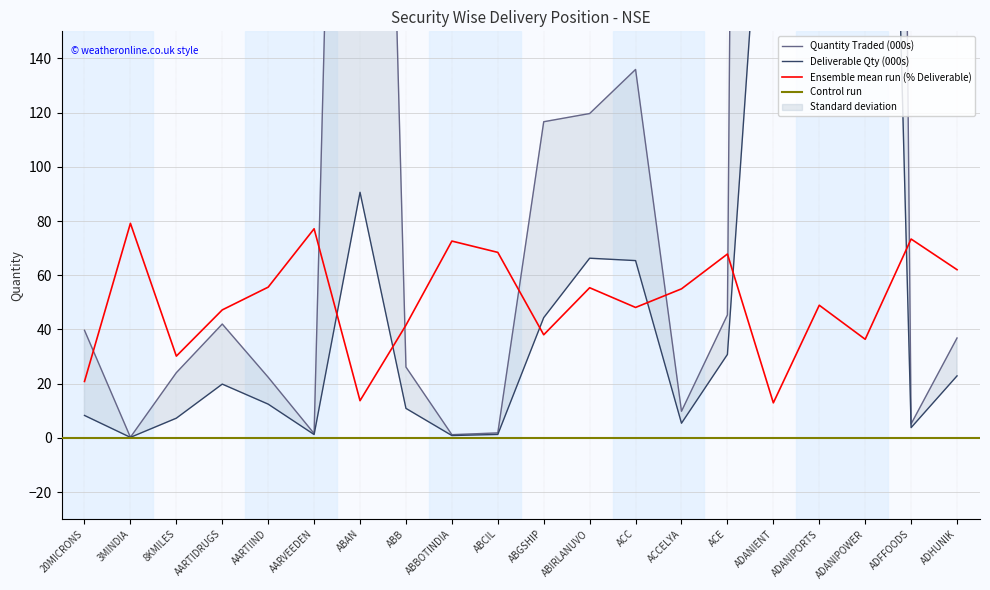

What is the approximate value of Ensemble mean run (% Deliverable) at AARVEEDEN?

77.1